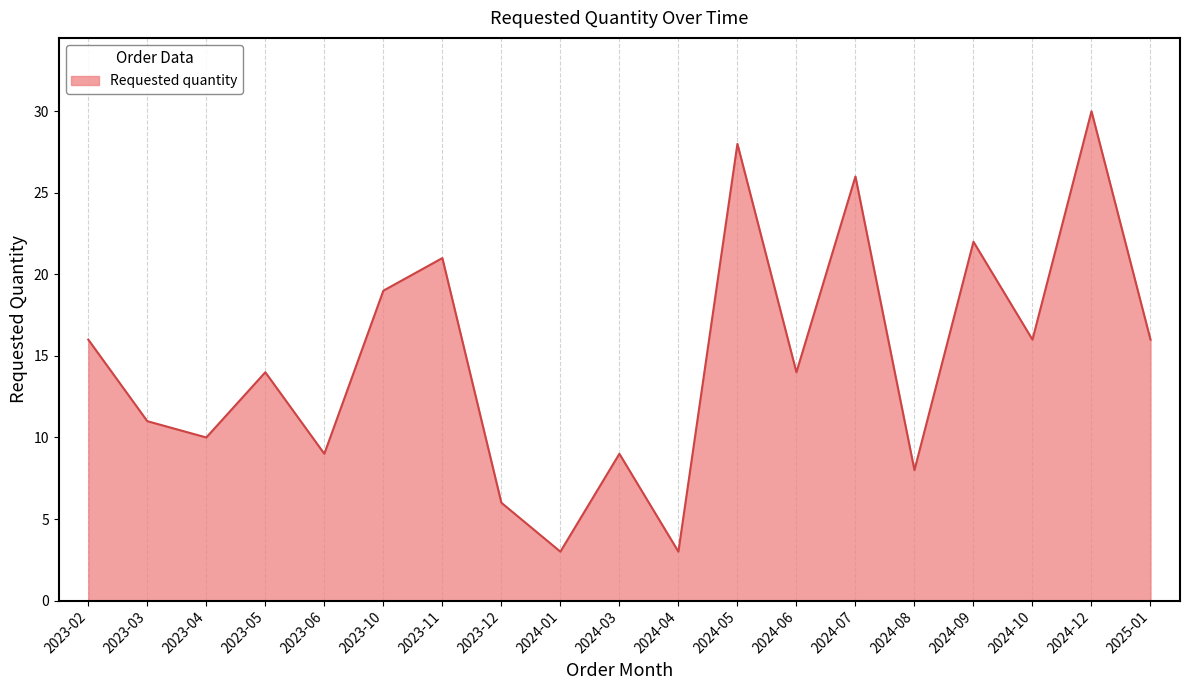

Where is the first local maximum?

2023-05